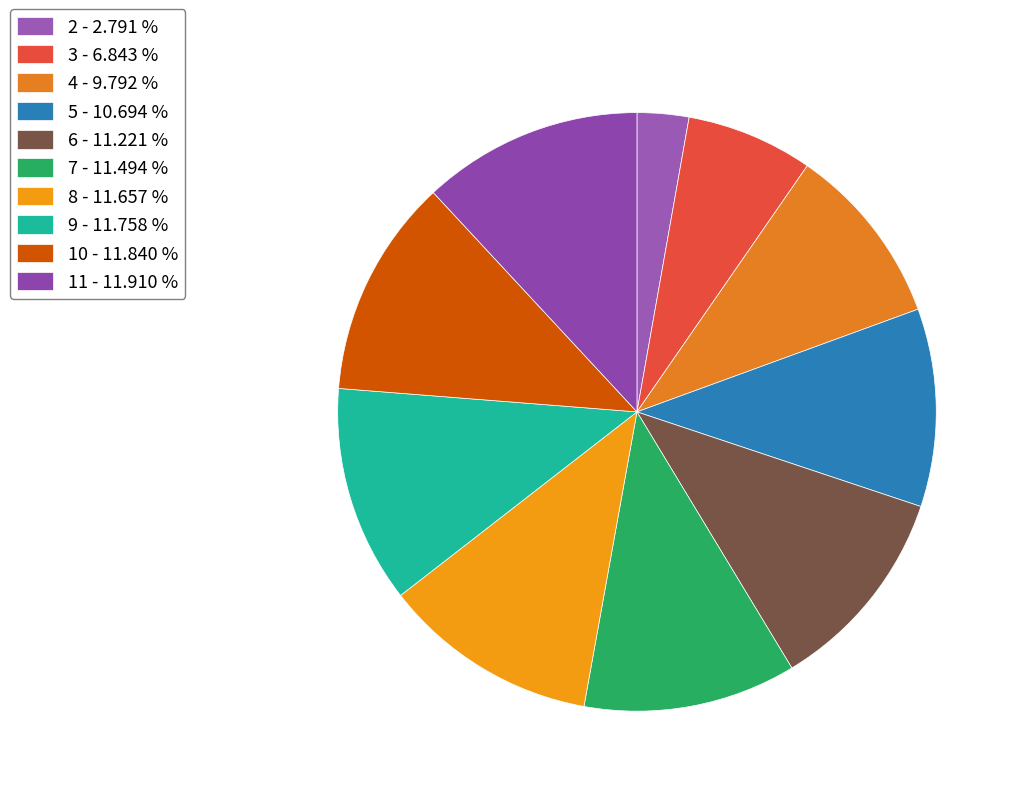

Which category has the biggest portion of the pie?

11